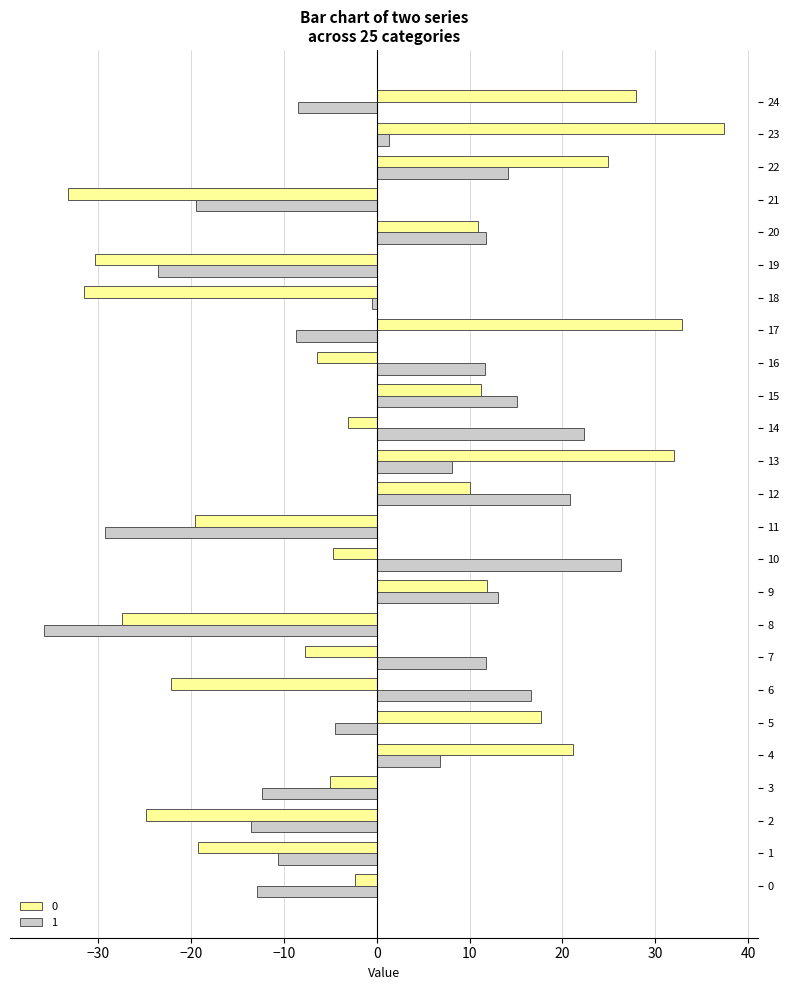

What is the total value across all series at 21?

-52.7